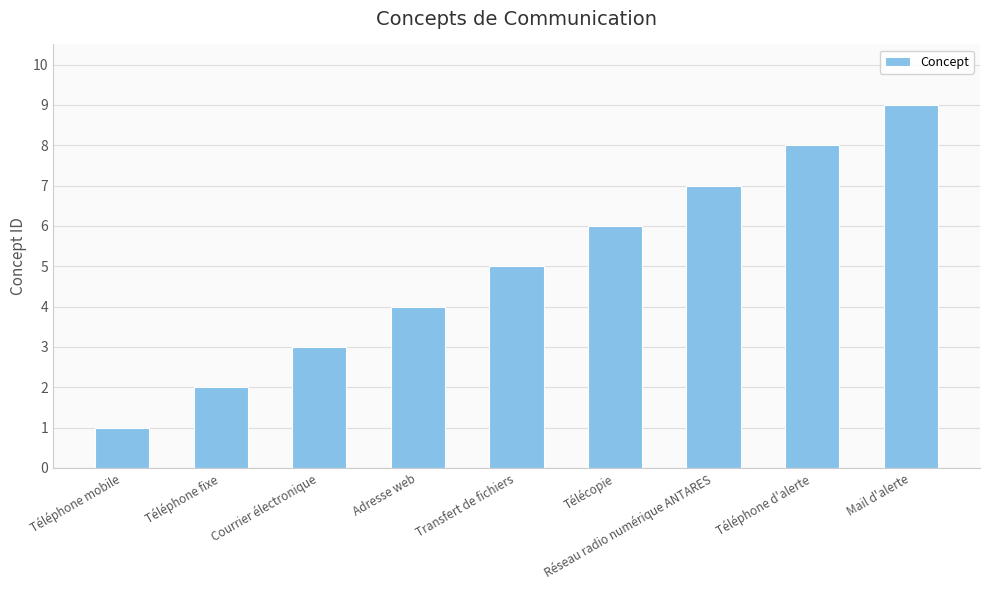

How many distinct data groups are displayed?

1